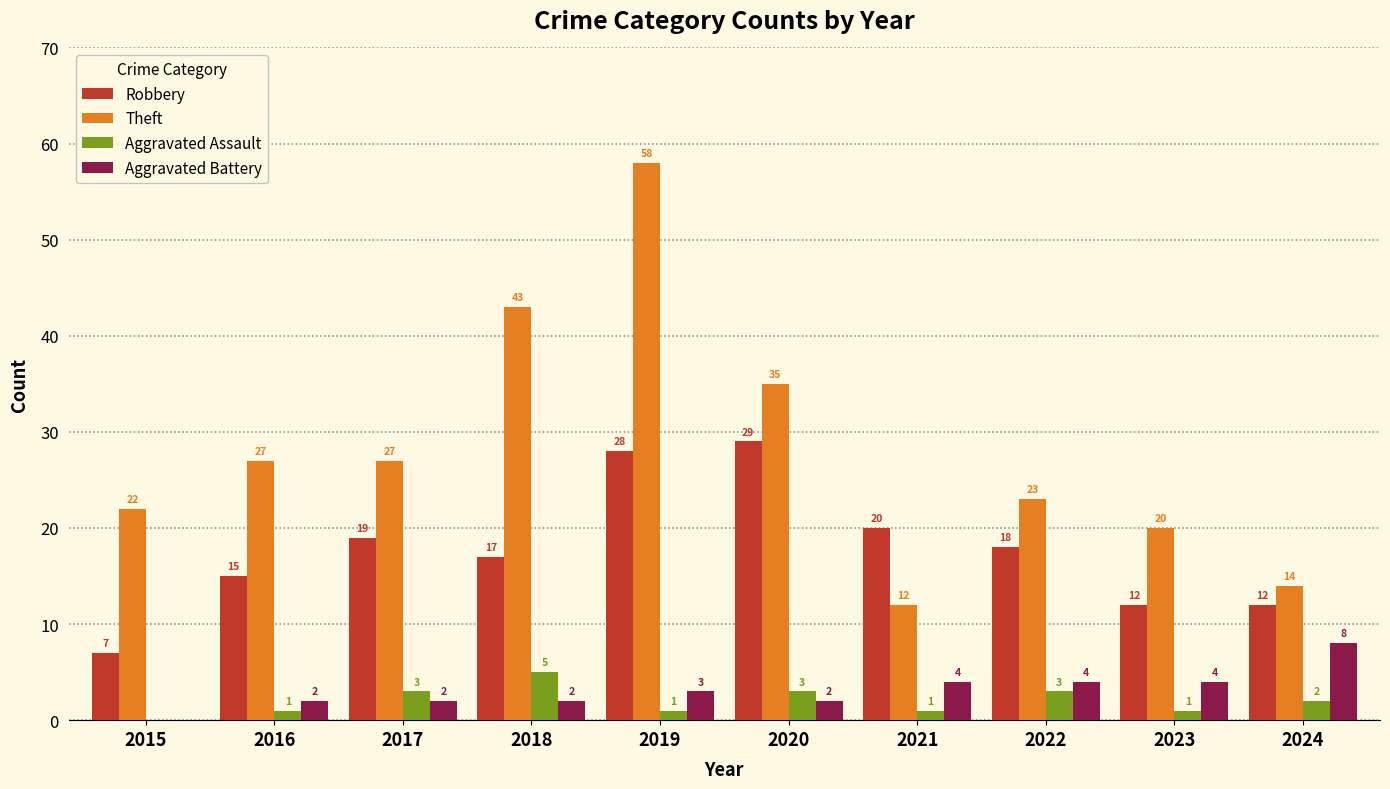

What is the average value of the Aggravated Assault series?

2